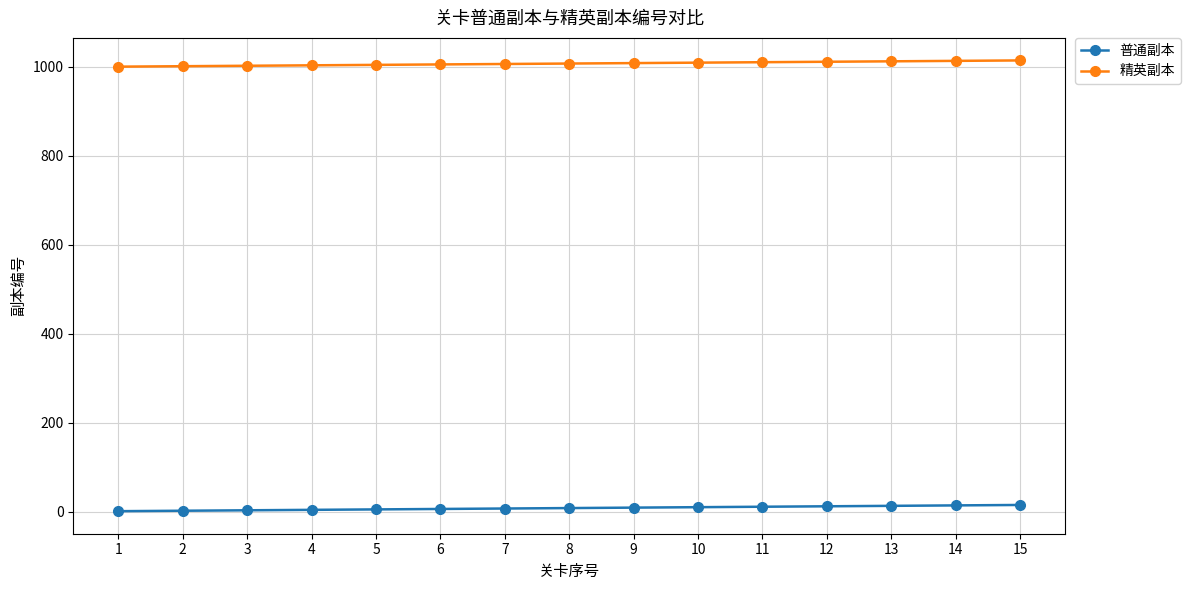

Is the value of 精英副本 at 9 greater than the value of 普通副本 at 4?

Yes